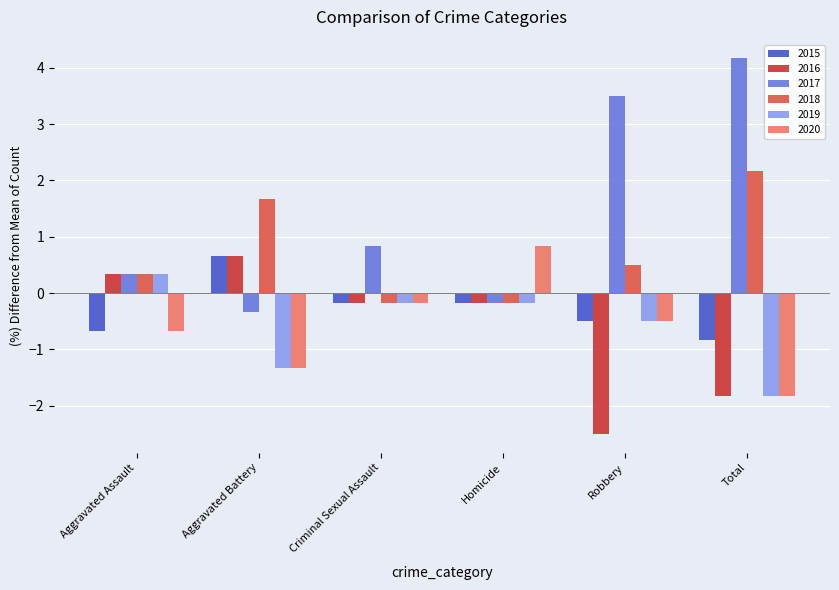

Is the value of 2016 at Homicide greater than the value of 2020 at Aggravated Assault?

Yes